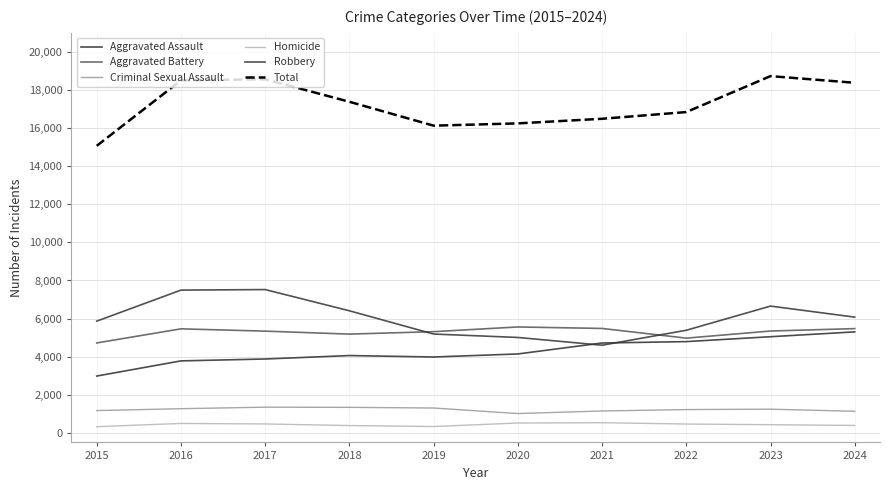

True or false: Homicide and Criminal Sexual Assault cross at least once.

False